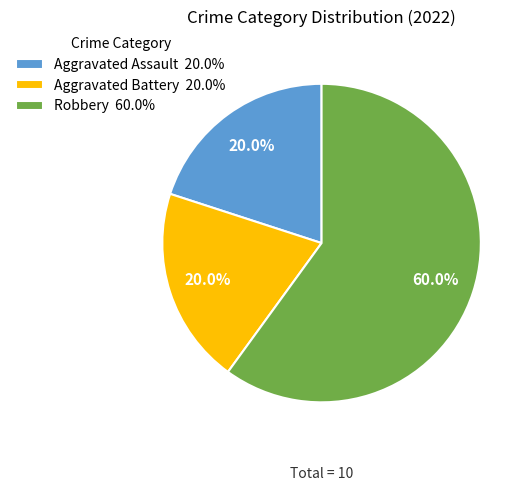

Is there a majority slice in this chart?

Yes